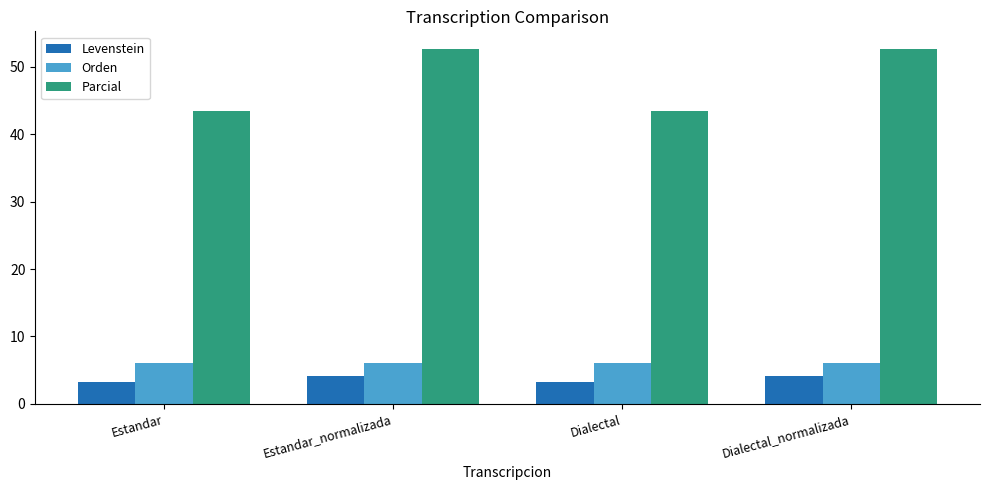

What position from the right is Dialectal_normalizada?

1